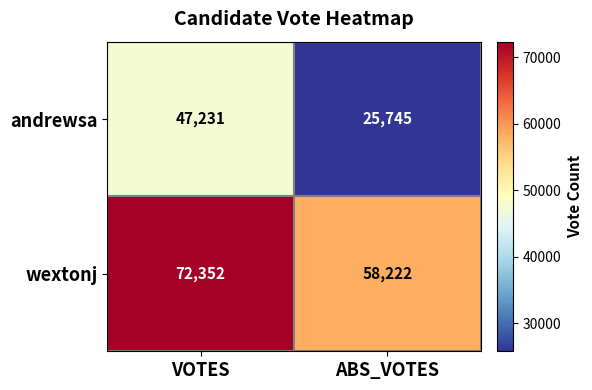

What is the difference between the wextonj values at ABS_VOTES and VOTES?

14130